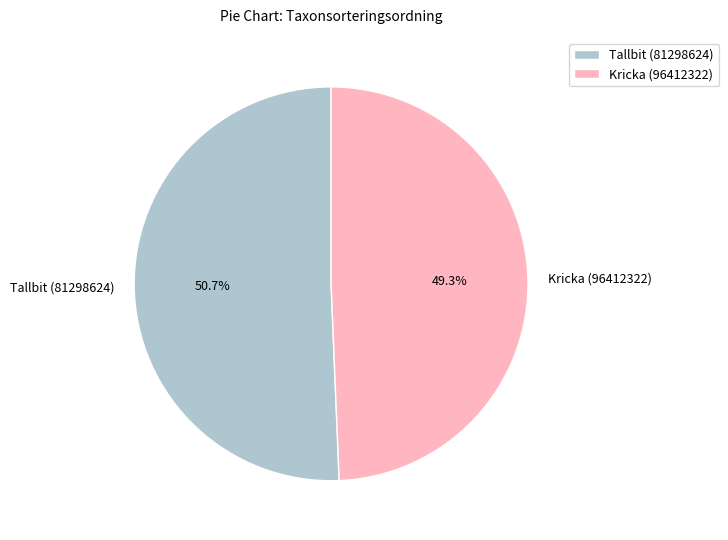

To the nearest percent, what portion does Kricka (96412322) represent?

49%